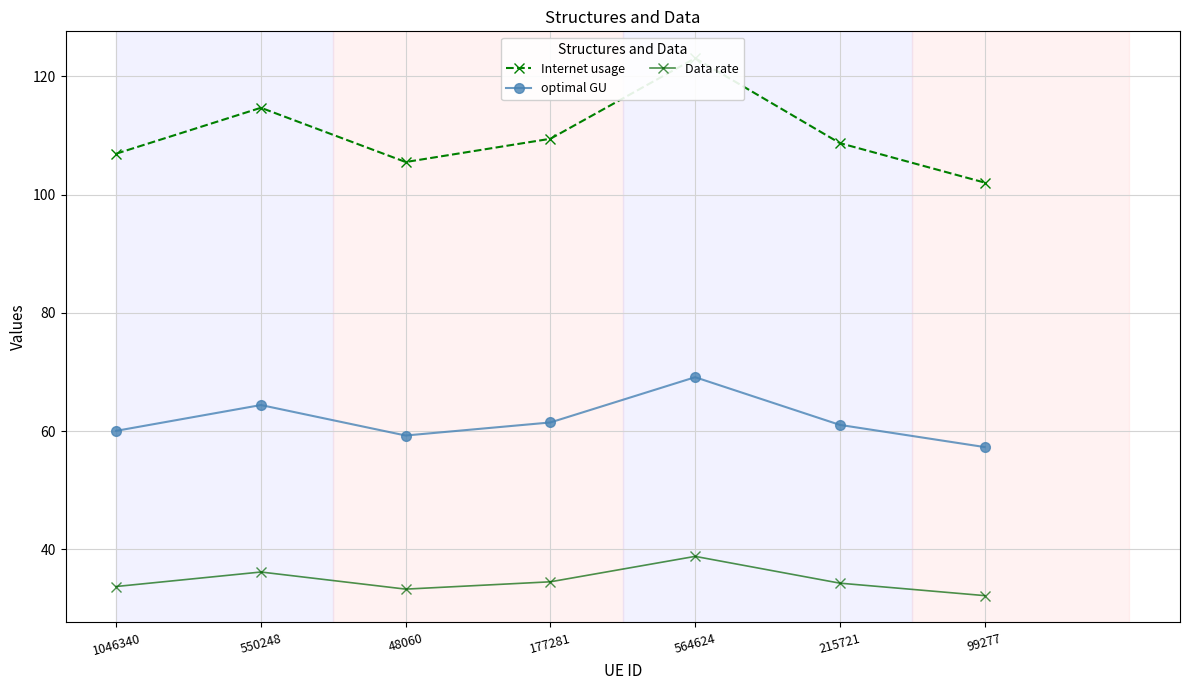

What are all the series names shown in the legend?

Internet usage, optimal GU, Data rate